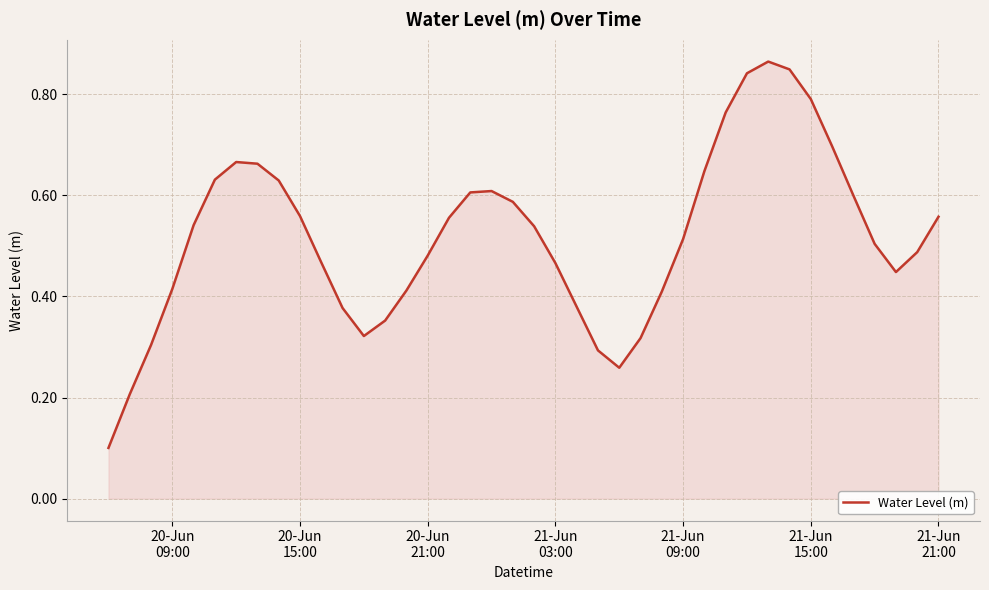

How many points are higher than both their immediate neighbors (excluding endpoints)?

3